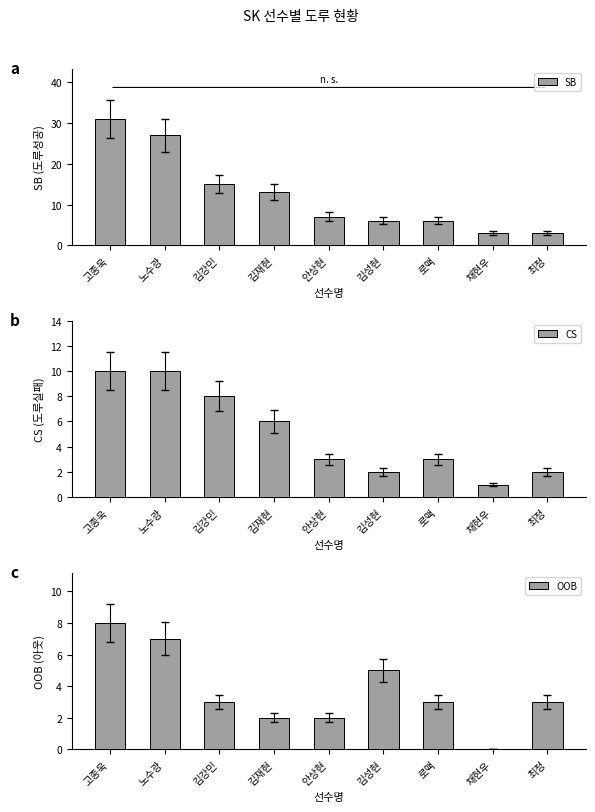

At which category is the sum across all series the highest?

고종욱